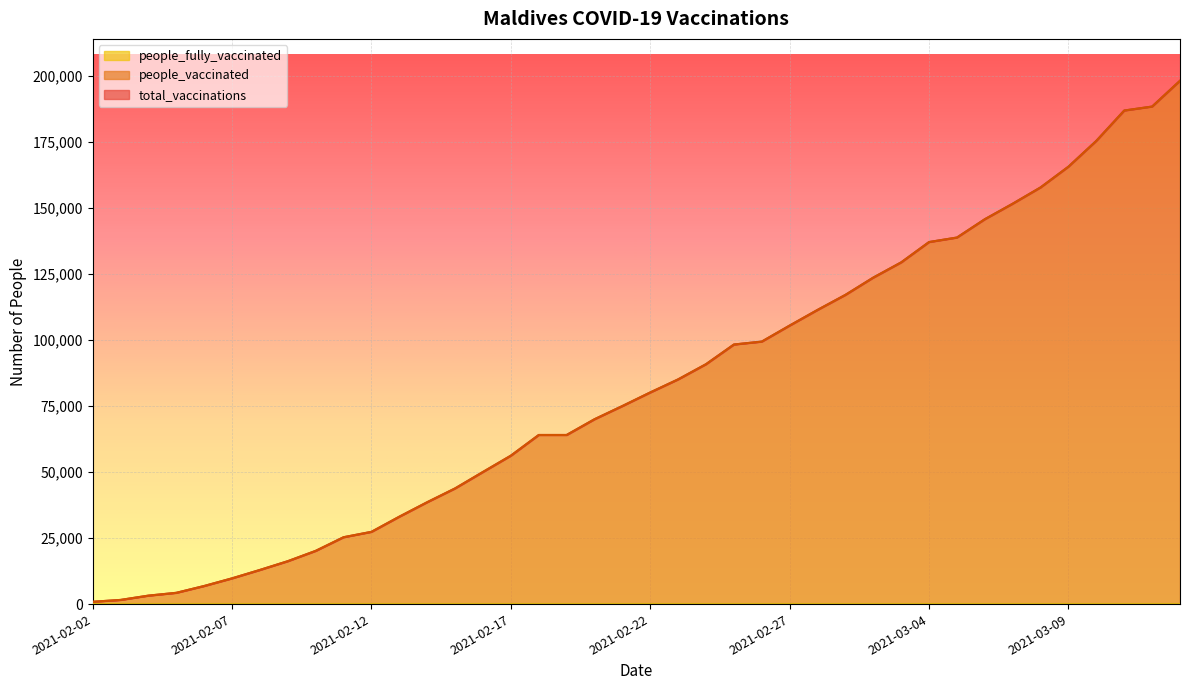

What is the maximum value for people_vaccinated?

198206